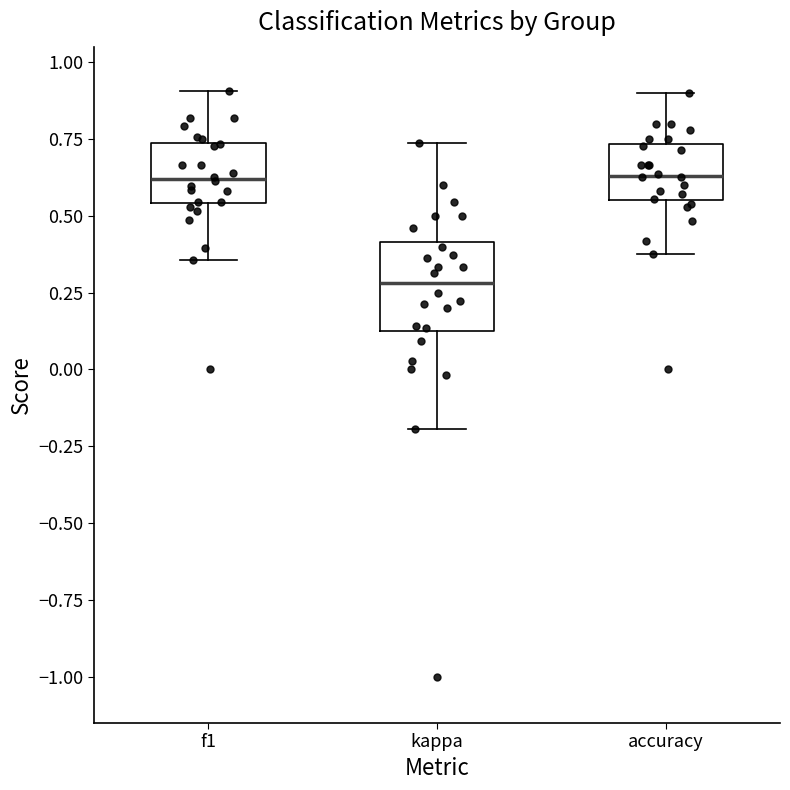

Reading left to right, transcribe this box plot: for each box, give where its median line is, the range the box spans, and where its two whiskers end, as read against the y-axis. The values are not printed on the chart, so give them approximately, as read against the axis.

f1: median 0.60, box 0.55 to 0.75, whiskers 0.35 to 0.90
kappa: median 0.30, box 0.15 to 0.40, whiskers -0.20 to 0.75
accuracy: median 0.65, box 0.55 to 0.75, whiskers 0.40 to 0.90